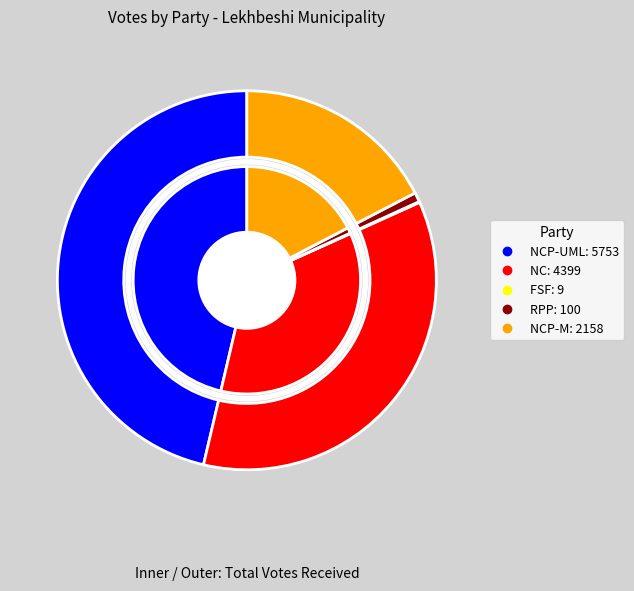

Is the sum of संघीय समाजवादी फोरम and नेपाल कम्युनिष्ट पार्टी (माओवादी) greater than half?

No